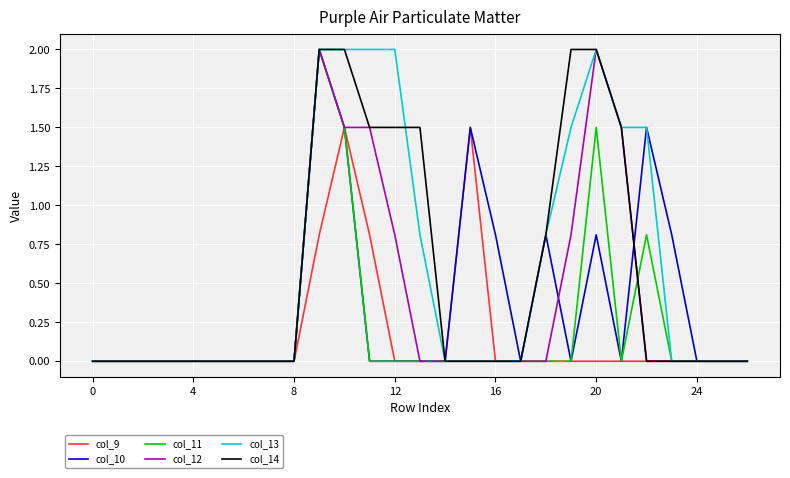

What is the greatest value displayed?

2.0